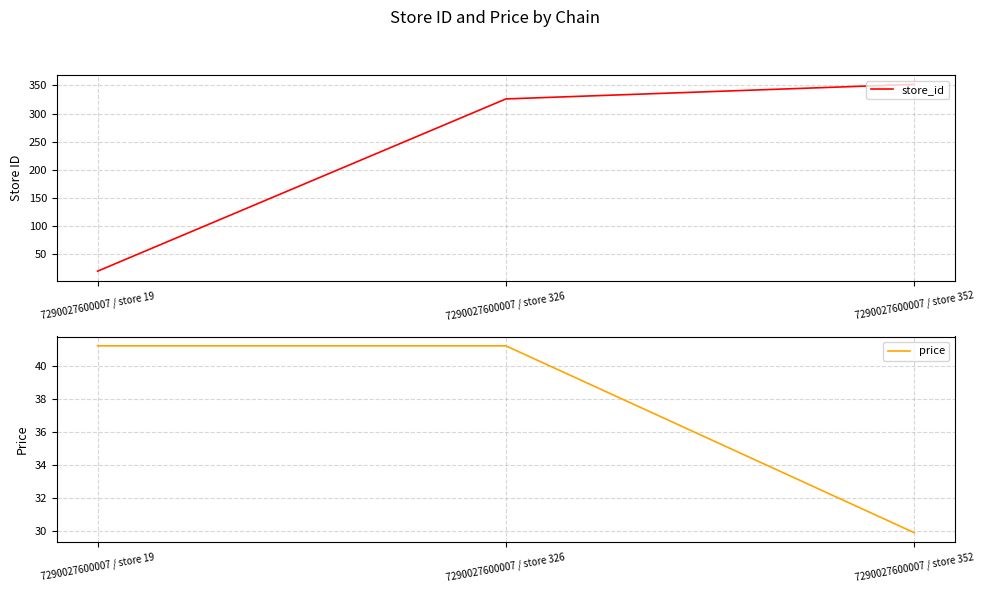

How many lines are shown in the chart?

2